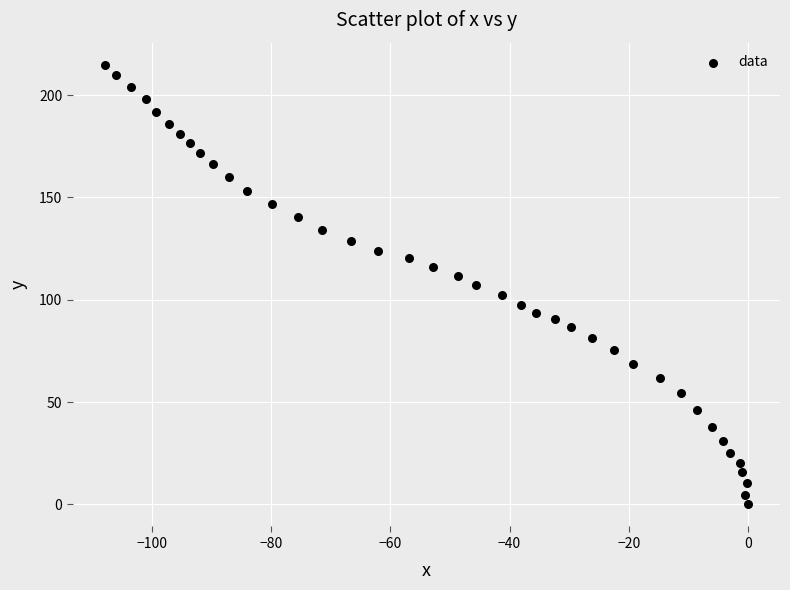

What is the range of X values (max minus min)?

107.9